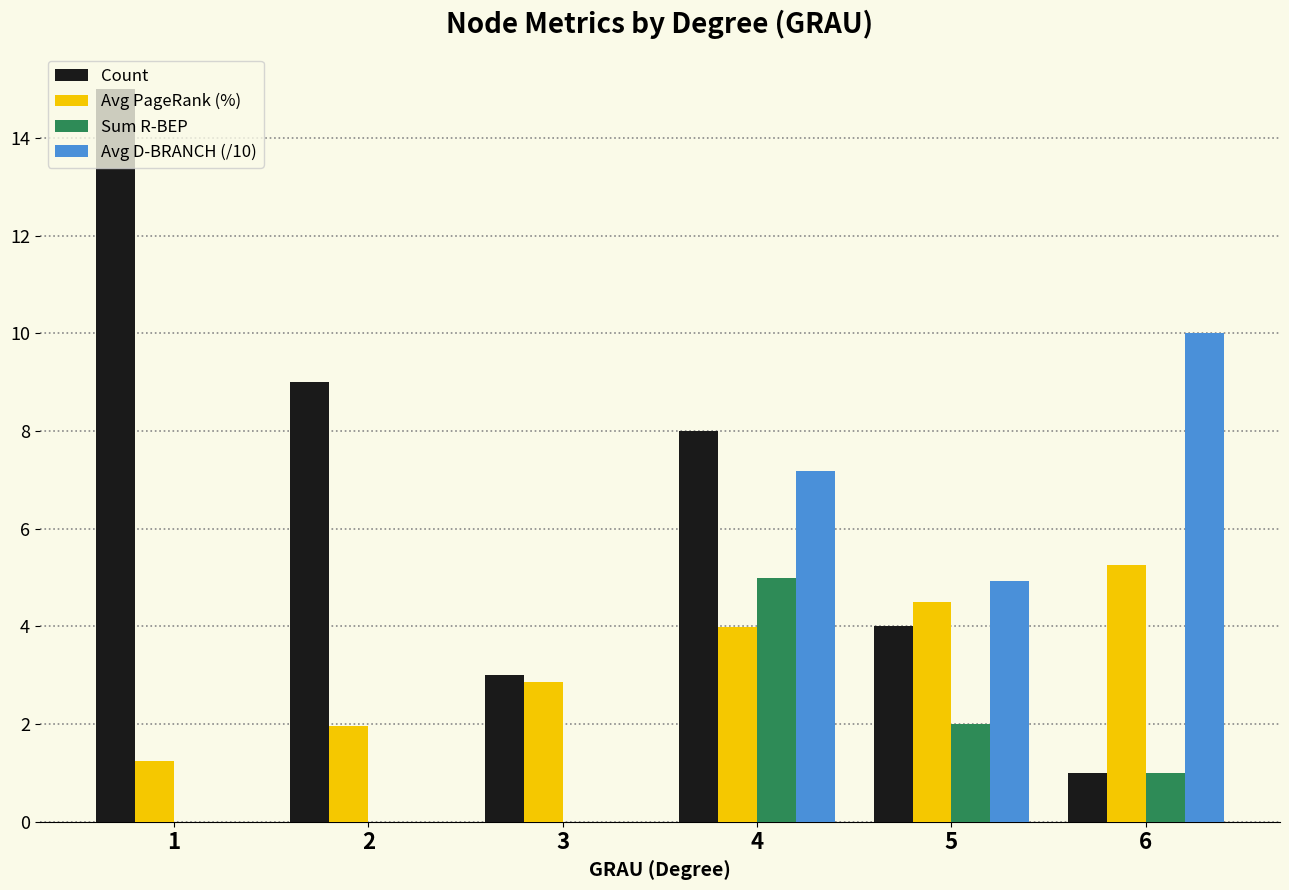

True or false: Avg D-BRANCH (/10) has a value of -4.9 at 2.

False